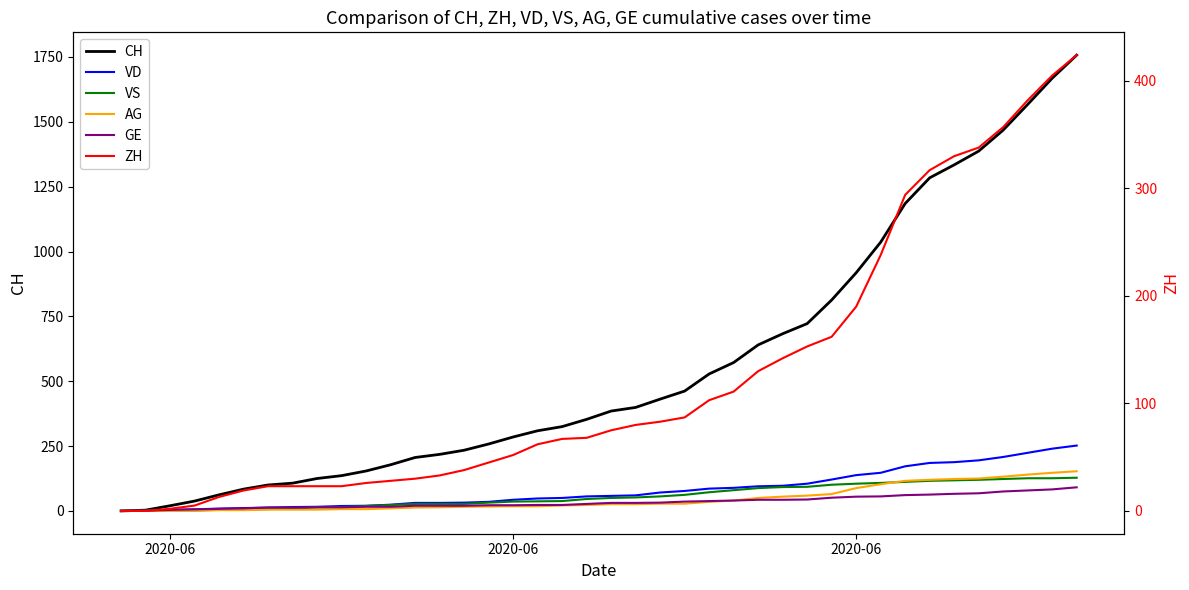

Reading left to right, transcribe all the data shown in this chart.

CH: 0	3	20	38	62	84	100	107	125	136	154	178	206	218	234	258	285	309	325	353	385	399	431	462	528	572	640	683	722	813	918	1036	1185	1284	1334	1387	1468	1567	1668	1757
VD: 0	0	4	6	9	11	13	15	16	19	20	24	31	31	32	35	43	48	50	56	58	60	71	77	86	89	95	97	105	121	138	147	172	185	188	195	208	224	240	252
VS: 0	1	2	2	4	6	7	9	14	15	19	23	27	27	27	32	36	37	38	46	50	52	56	62	72	80	88	92	93	101	105	108	112	116	118	120	123	126	126	128
AG: 0	0	0	1	3	3	5	5	5	7	7	10	13	14	16	17	18	18	21	23	26	26	28	28	35	40	50	55	59	65	88	103	116	120	123	125	132	140	147	153
GE: 0	1	4	6	8	10	13	13	14	14	16	16	20	20	20	22	22	23	23	27	31	31	32	36	38	40	43	43	44	51	55	56	61	63	66	68	75	79	83	91
ZH: 0	0	2	5	13	19	23	23	23	23	26	28	30	33	38	45	52	62	67	68	75	80	83	87	103	111	130	142	153	162	190	238	294	317	330	338	357	382	405	424